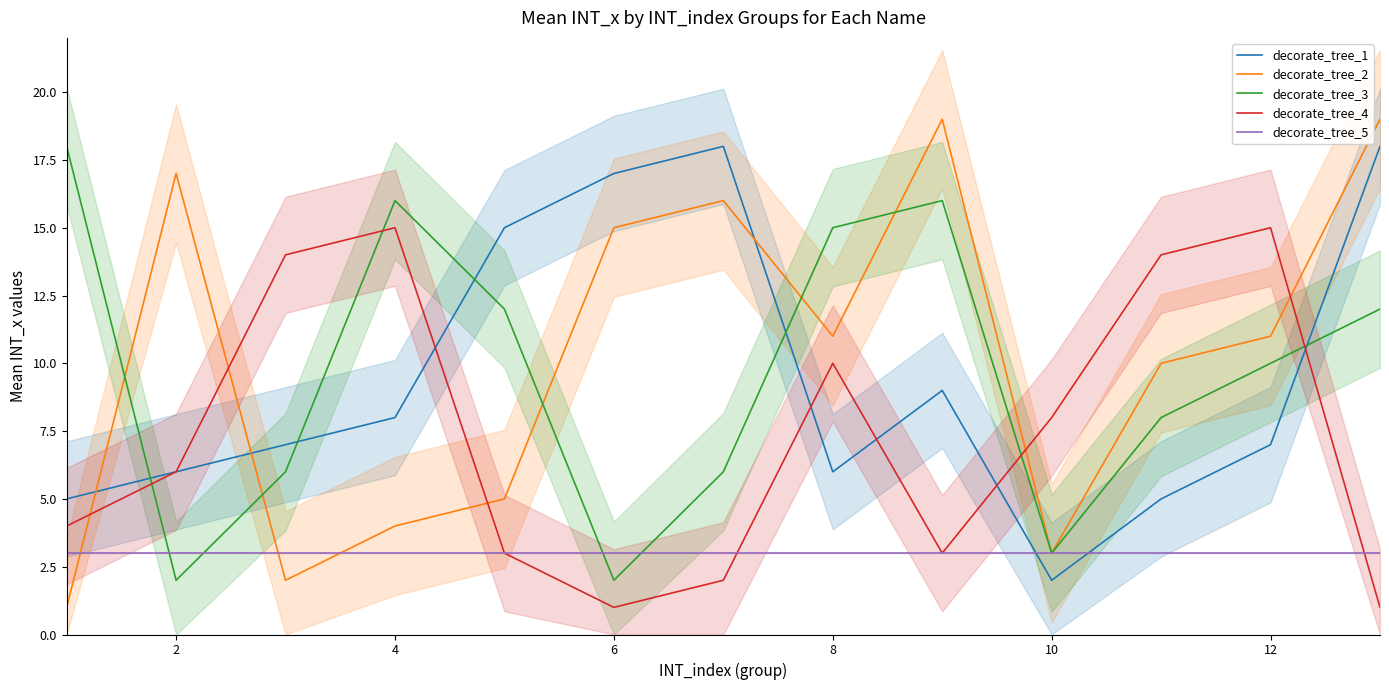

Is the value of decorate_tree_5 at 10 greater than the value of decorate_tree_2 at 2?

No